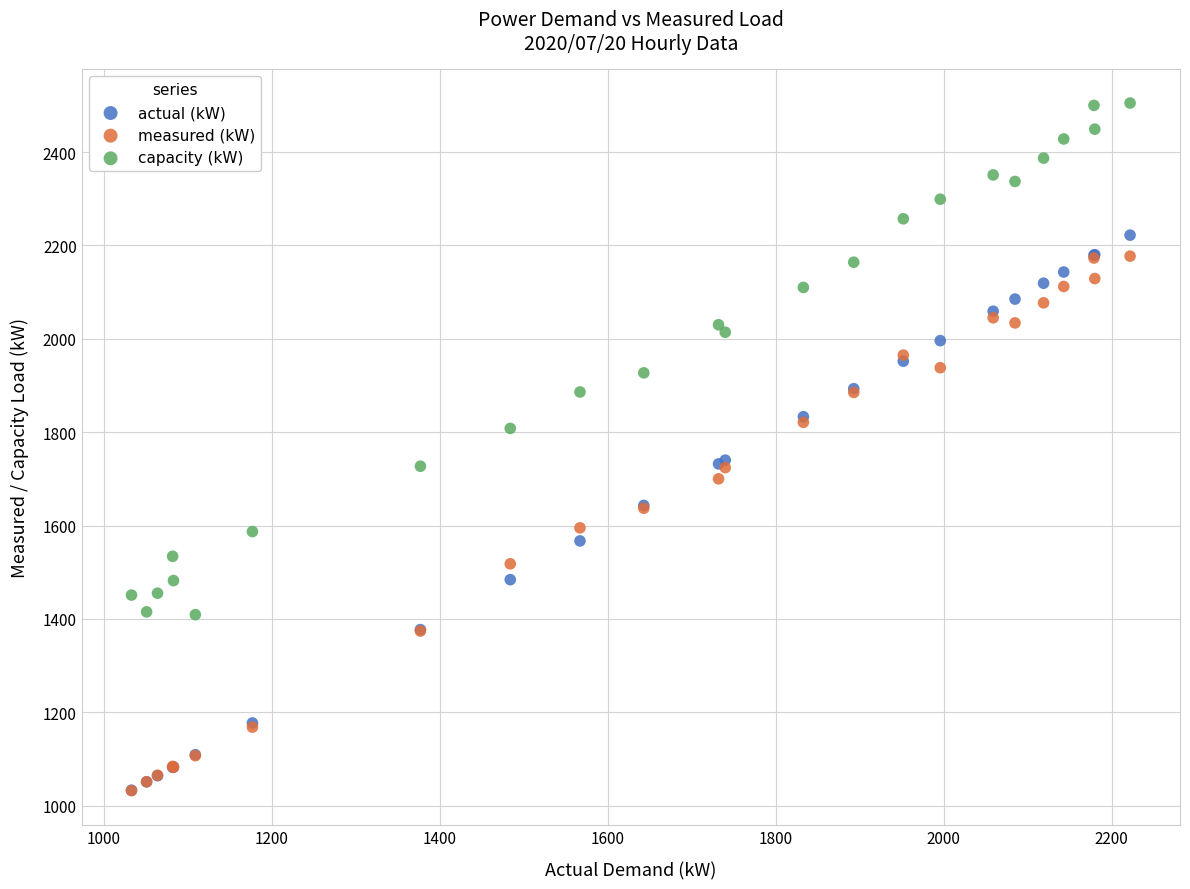

What are all the series names shown in the legend?

actual (kW), measured (kW), capacity (kW)